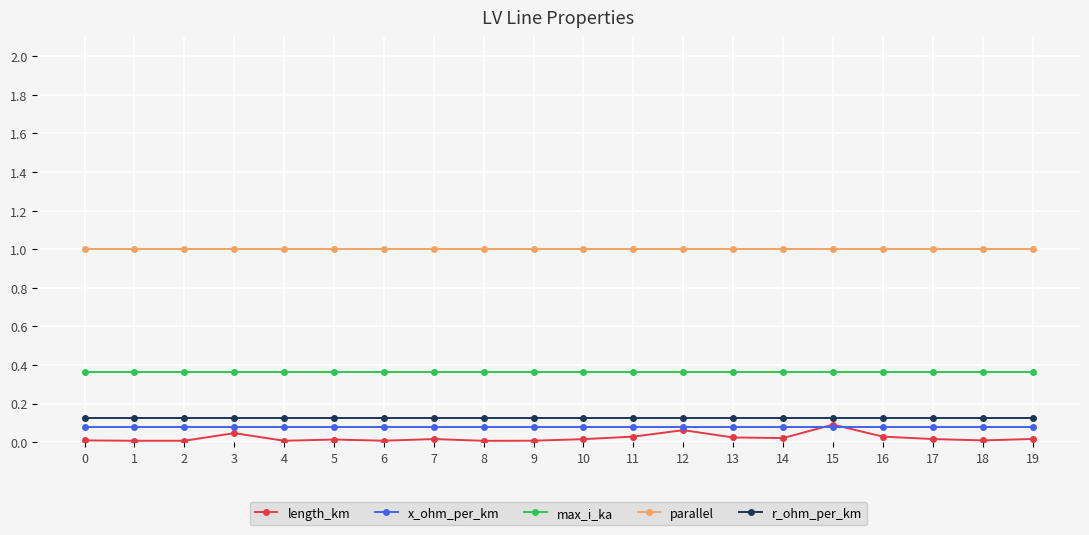

True or false: length_km has more than 0 interior local peaks.

True